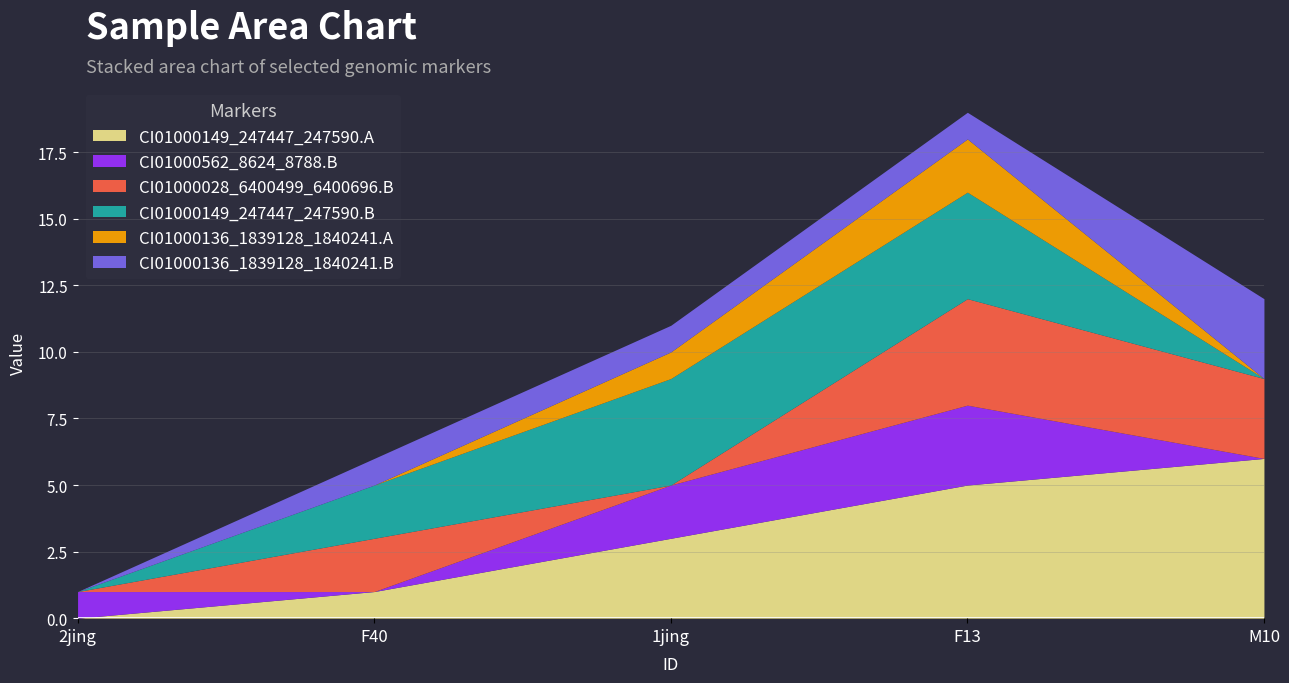

What is the difference between the highest and lowest values at 2jing?

1